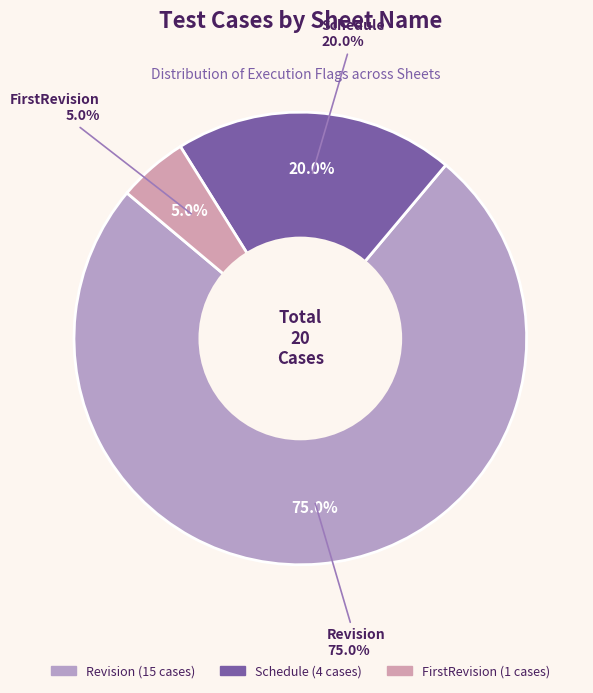

How many segments does this pie chart have?

3